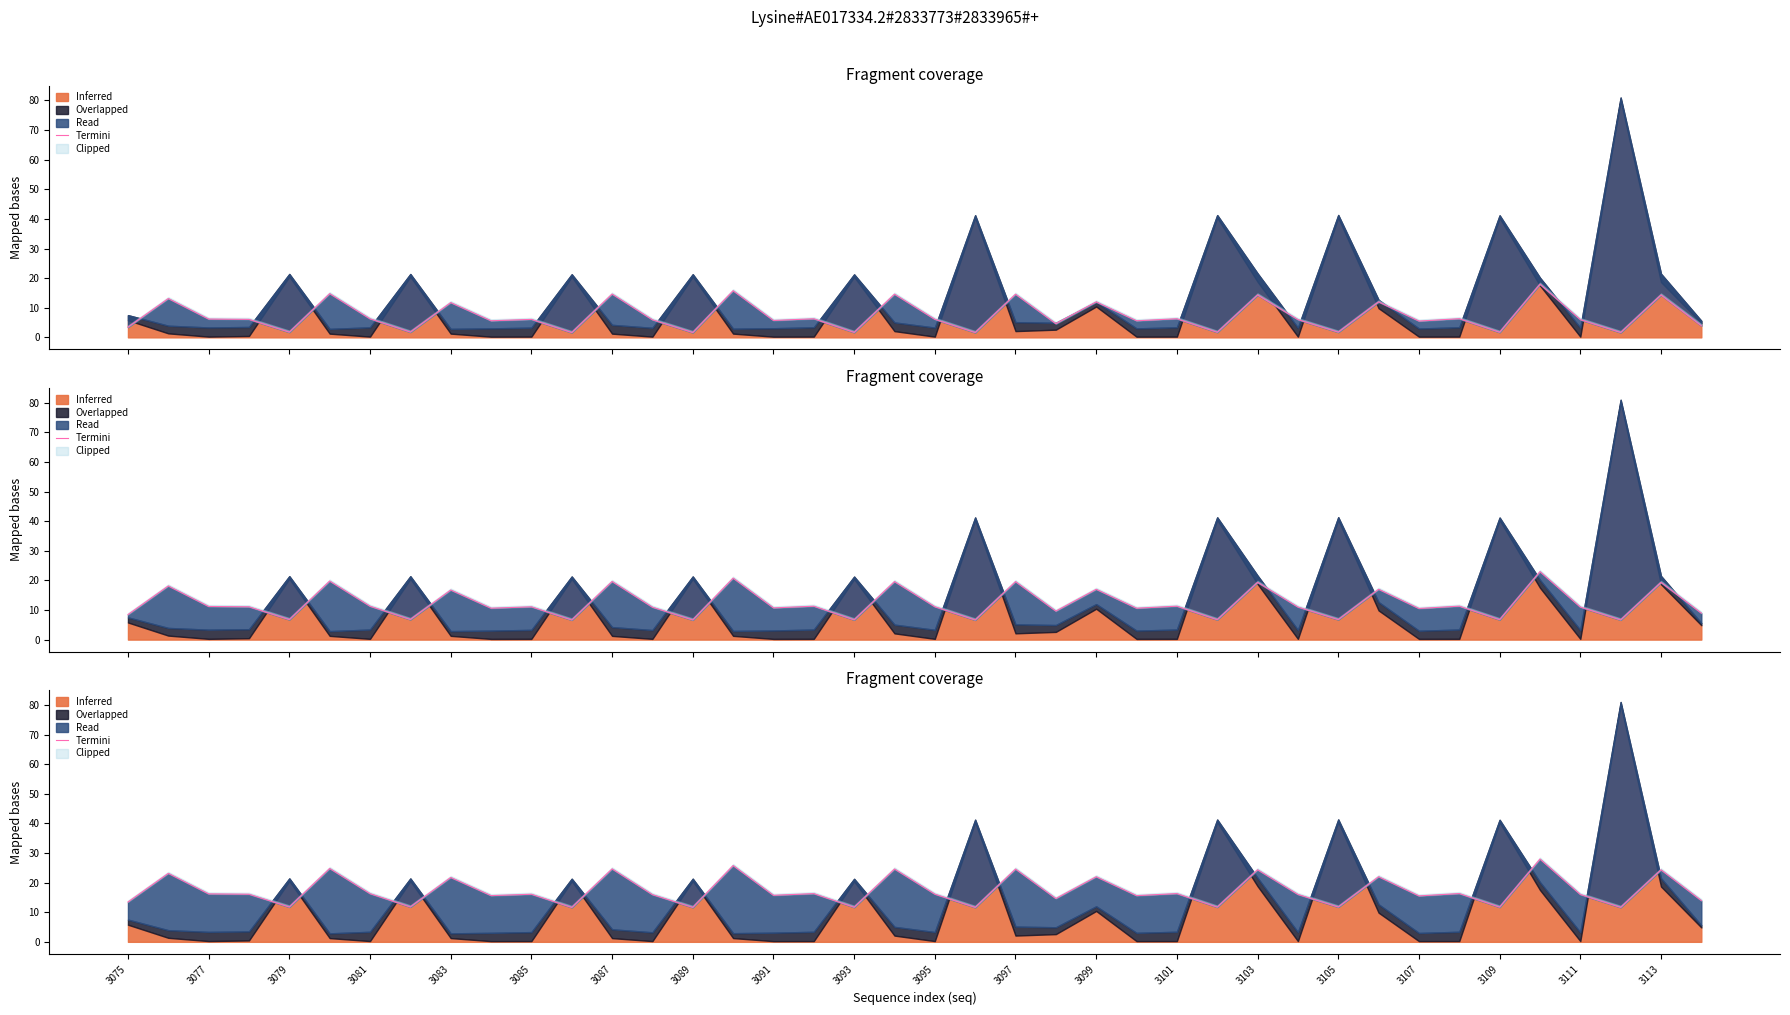

Count the number of categories in the chart.

40